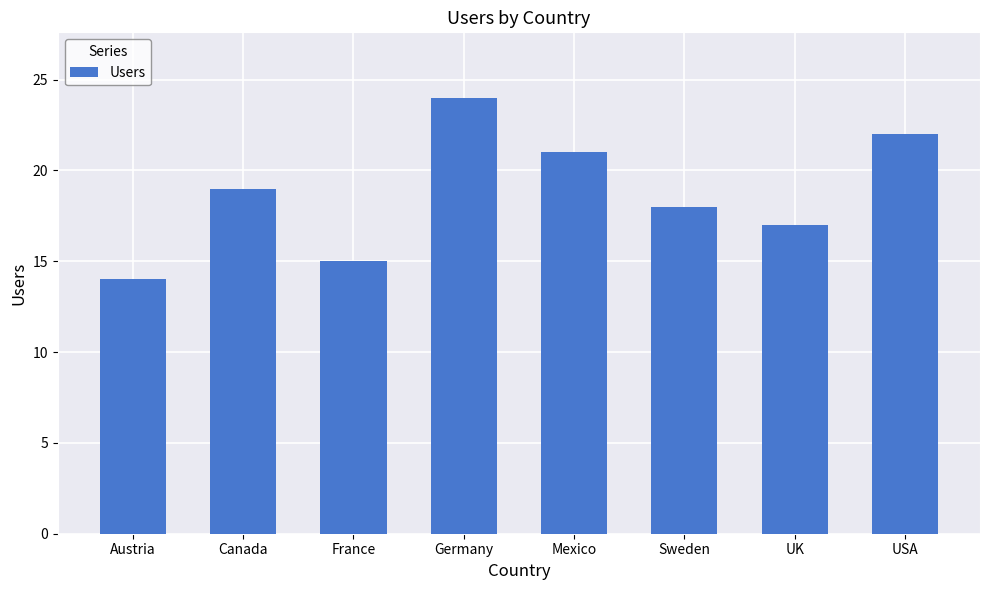

What position from the left is Sweden?

6